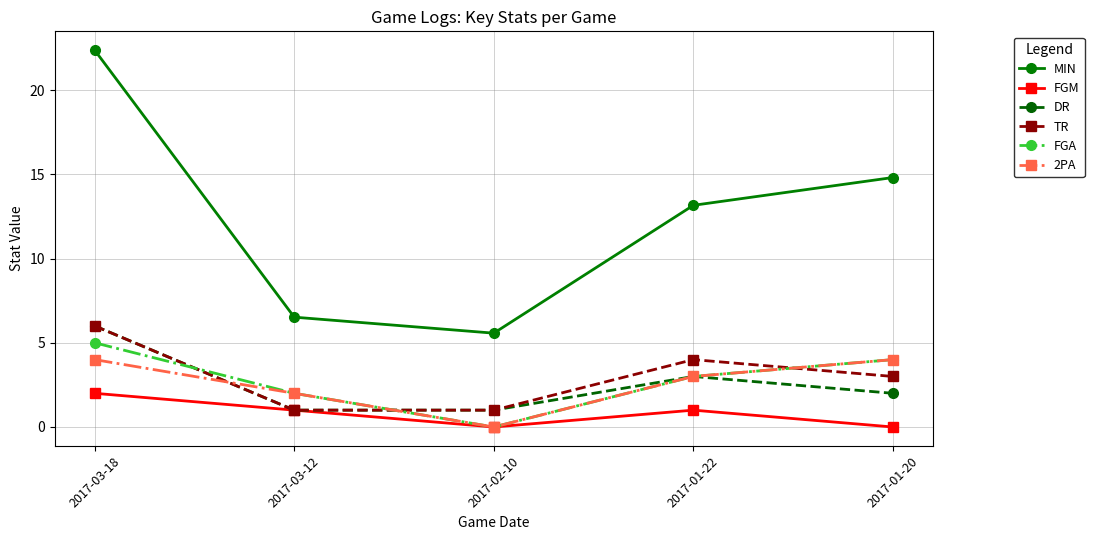

Where is FGA nearest to the value 2?

2017-03-12